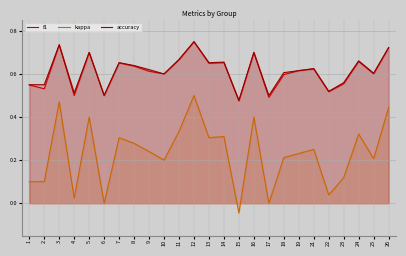

What is the maximum value shown in the chart?

0.8